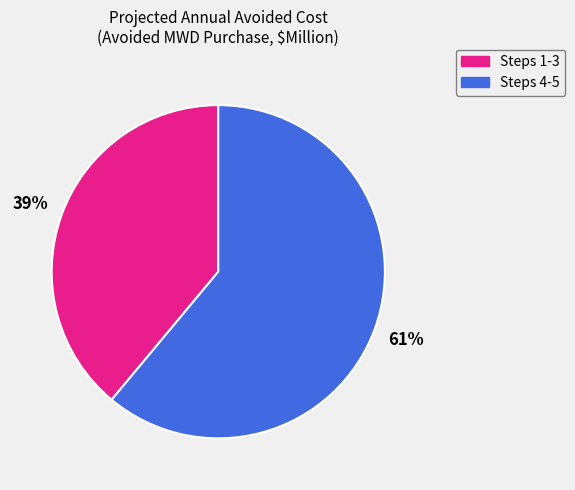

To the nearest percent, what is the average slice percentage?

50%